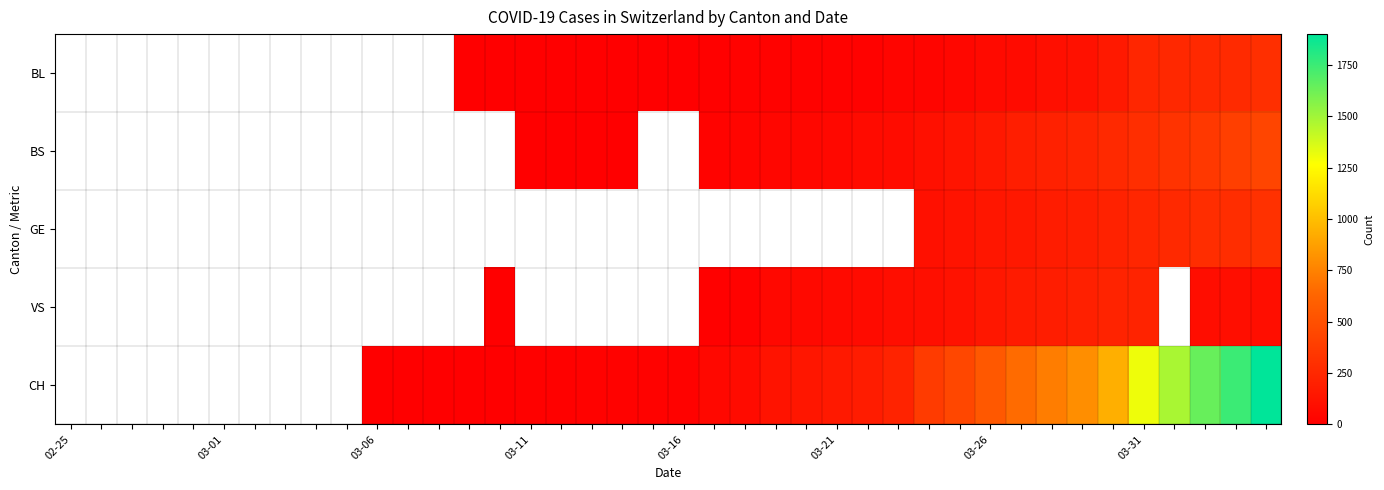

Count the number of data series in this chart.

5